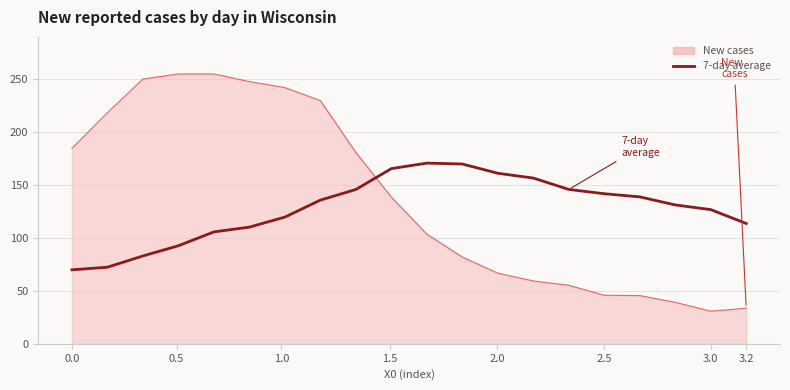

True or false: New cases and 7-day average intersect in this chart.

True